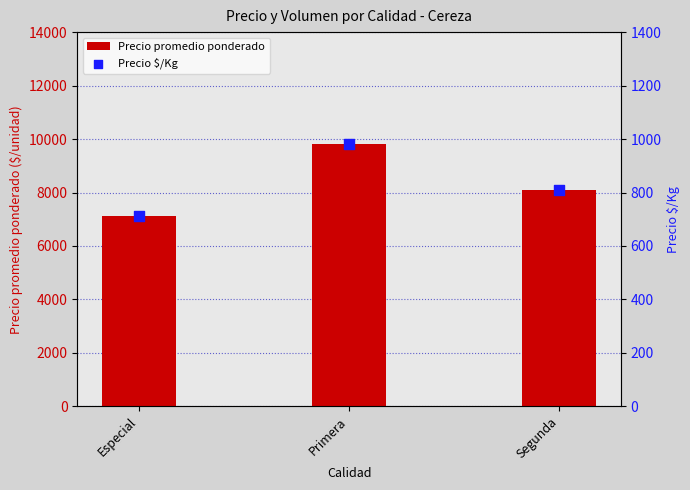

At which category is the sum across all series the highest?

Primera